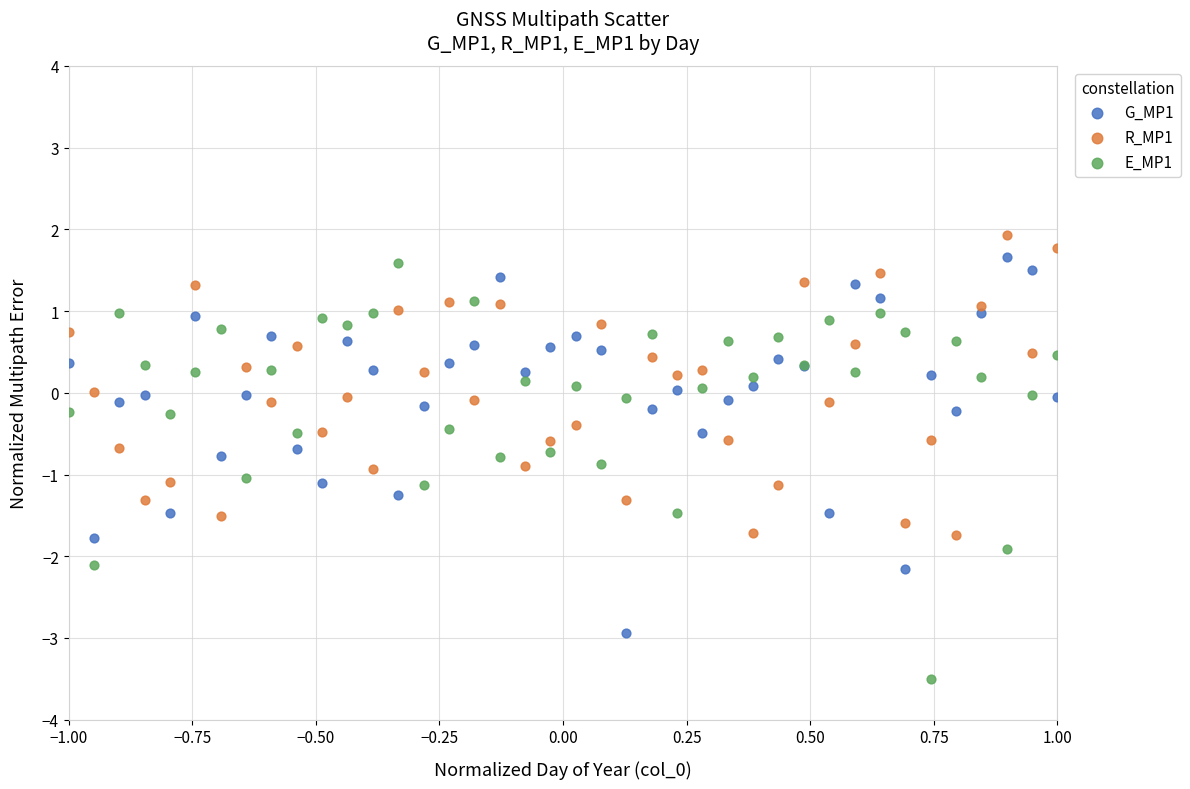

Which series reaches the minimum Y coordinate?

E_MP1